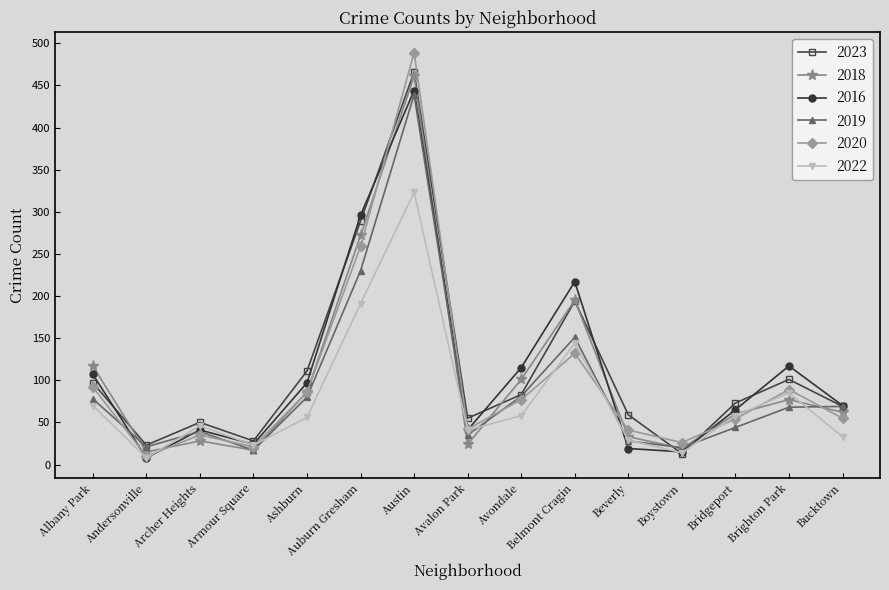

Read the 2019 value at Ashburn.

80